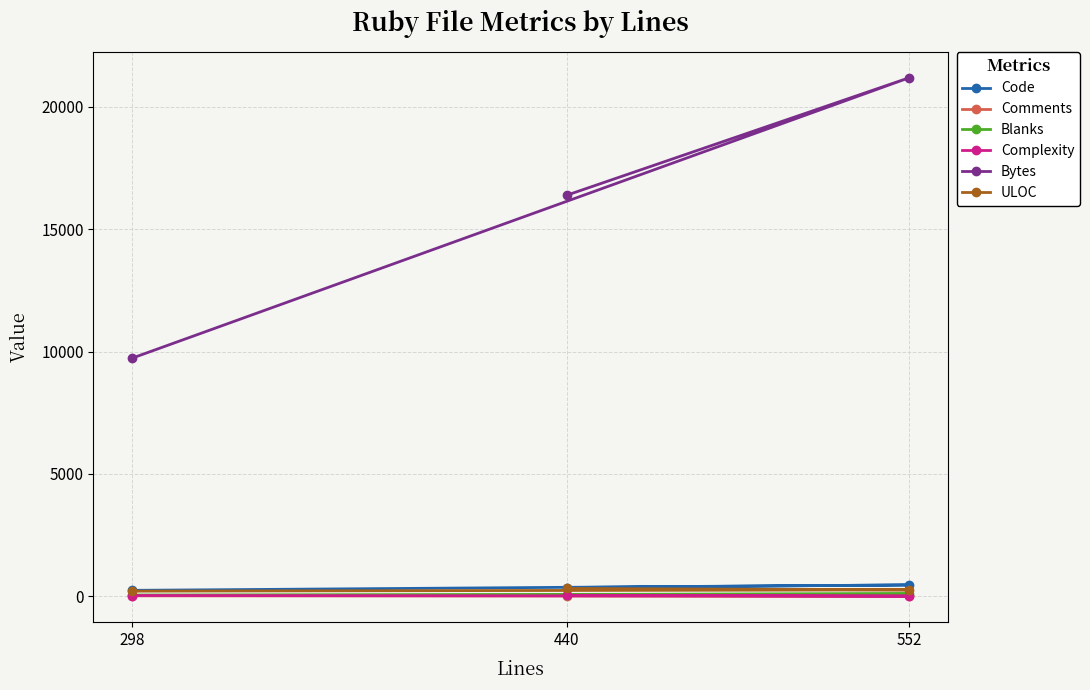

How many Complexity values are between 3 and 36?

3